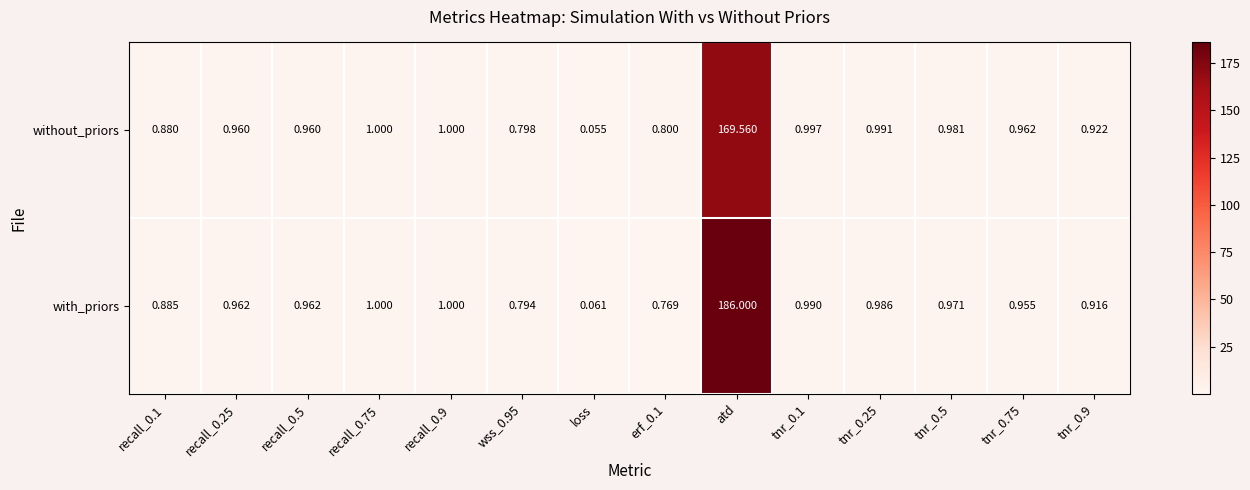

Which series has the largest total across all categories?

with_priors